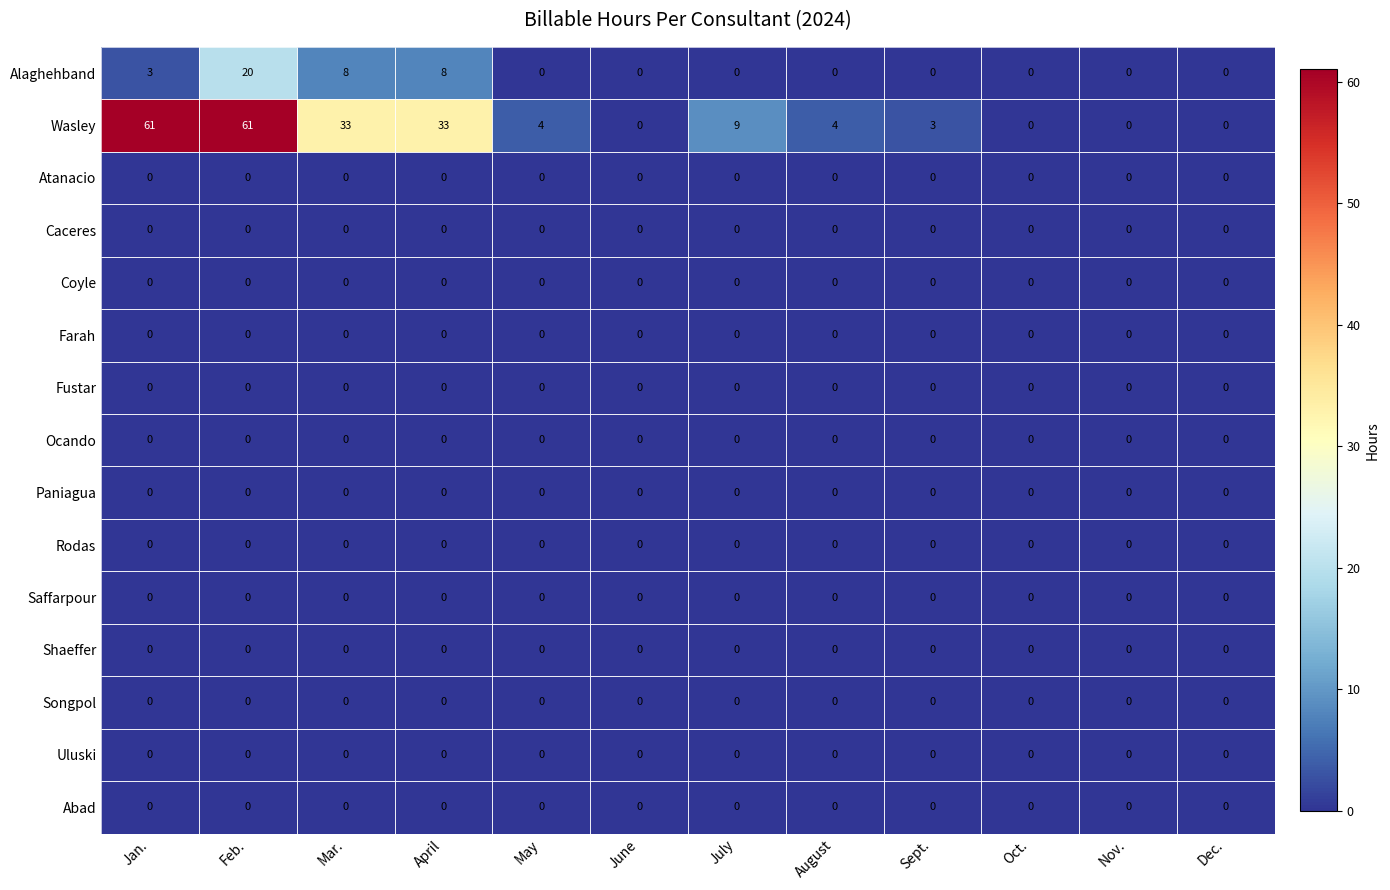

What is the total value across all series at Sept.?

3